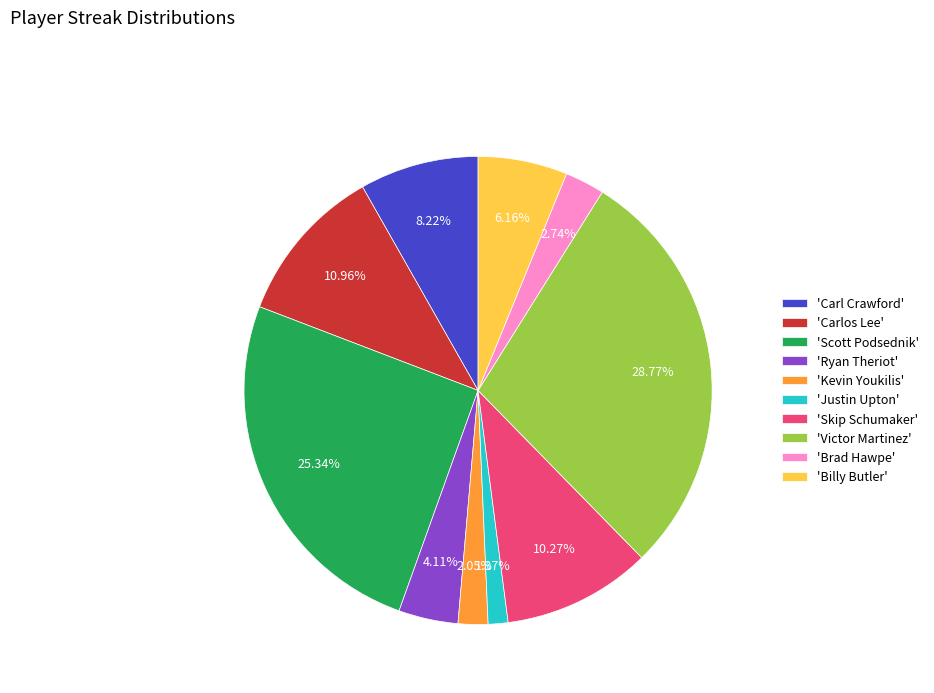

Which has a higher value, 'Victor Martinez' or 'Carl Crawford'?

'Victor Martinez'